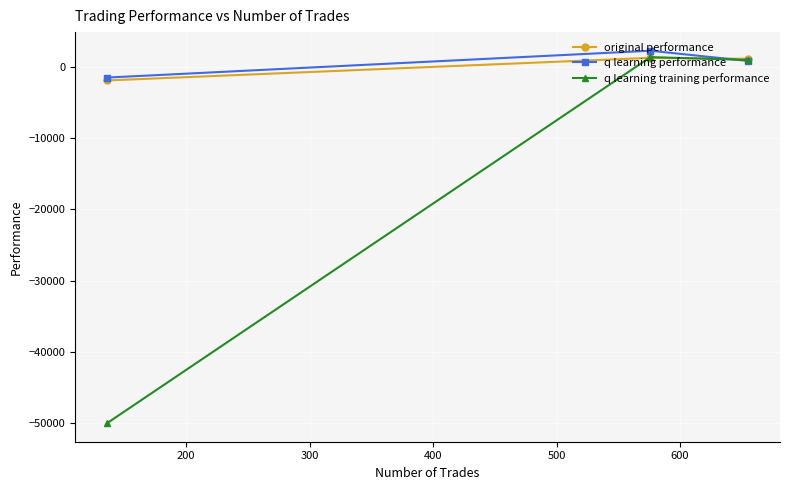

Which series has the largest total across all categories?

q learning performance